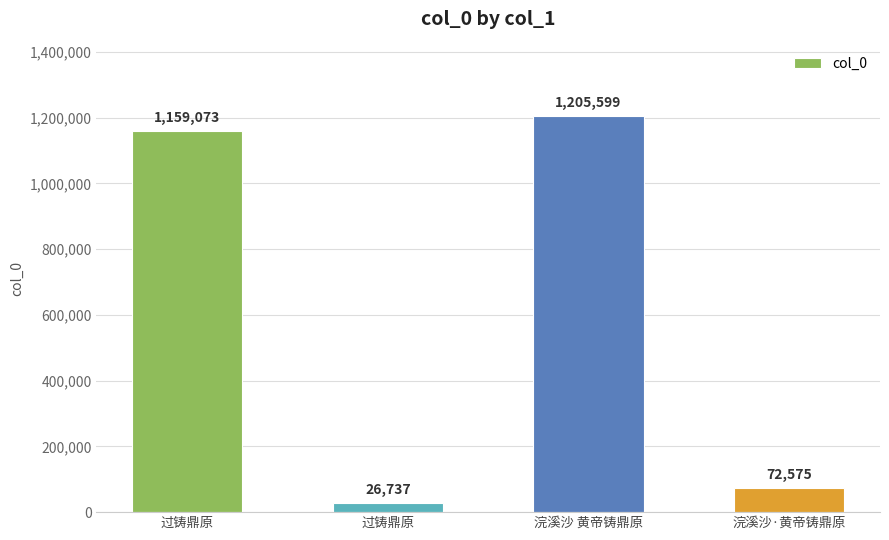

List the labels in order of value, smallest first.

过铸鼎原, 浣溪沙·黄帝铸鼎原, 过铸鼎原, 浣溪沙 黄帝铸鼎原